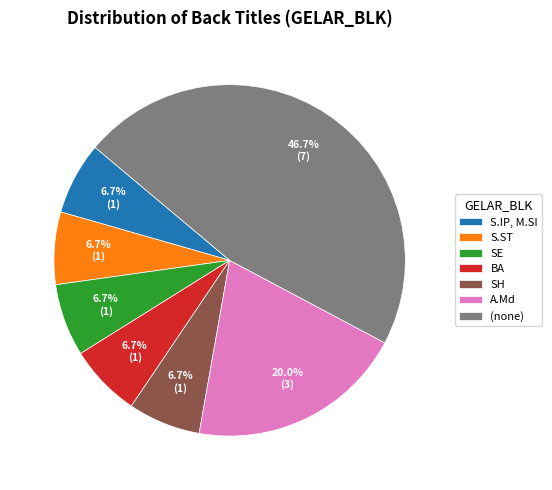

Count the number of slices in the pie.

7